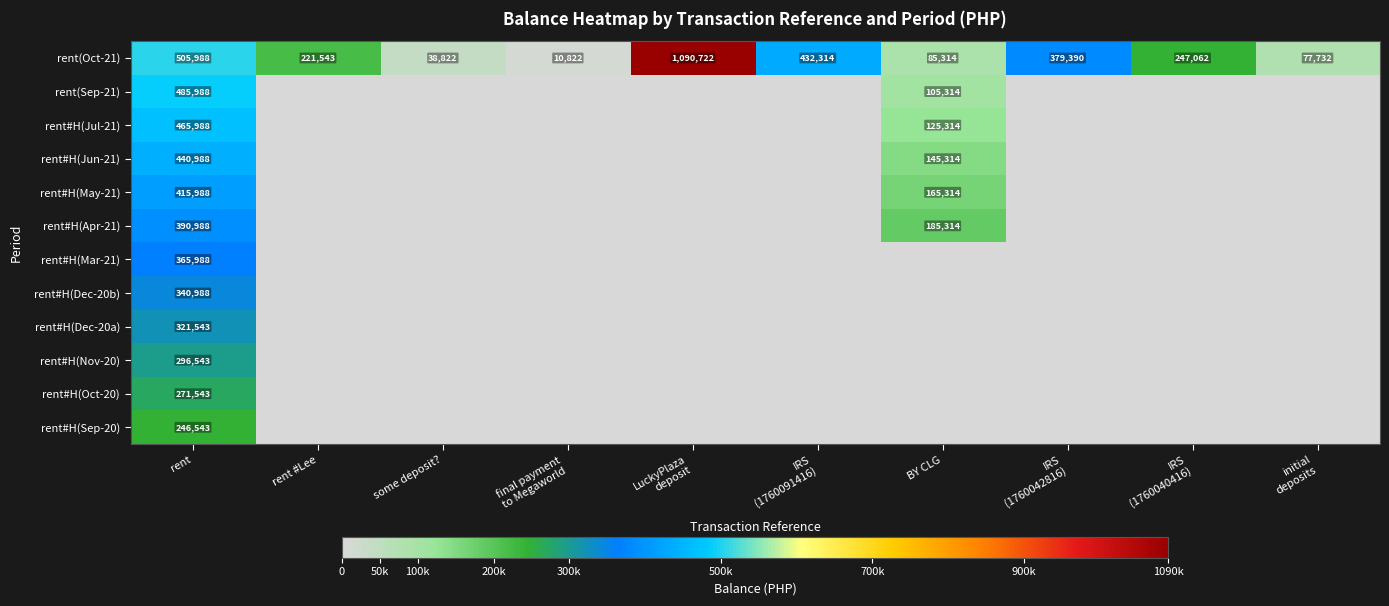

At which label does rent(Oct-21) first exceed 247062?

rent